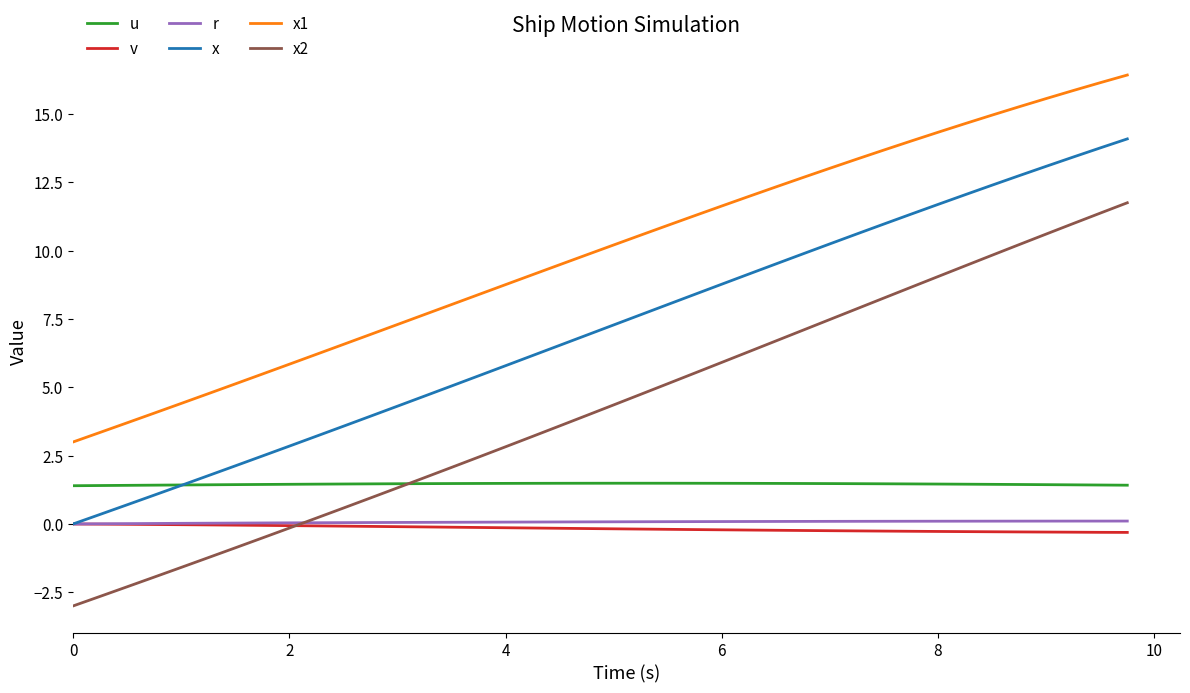

How many times do x and u cross each other?

1